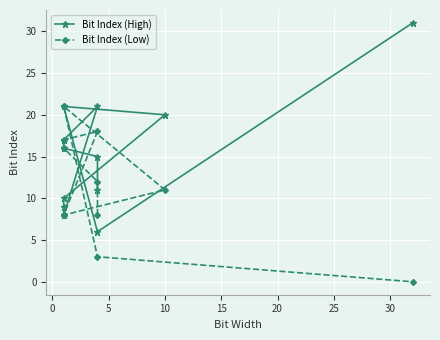

What is the value of the Bit Index (High) point at the 5th from the left?

21